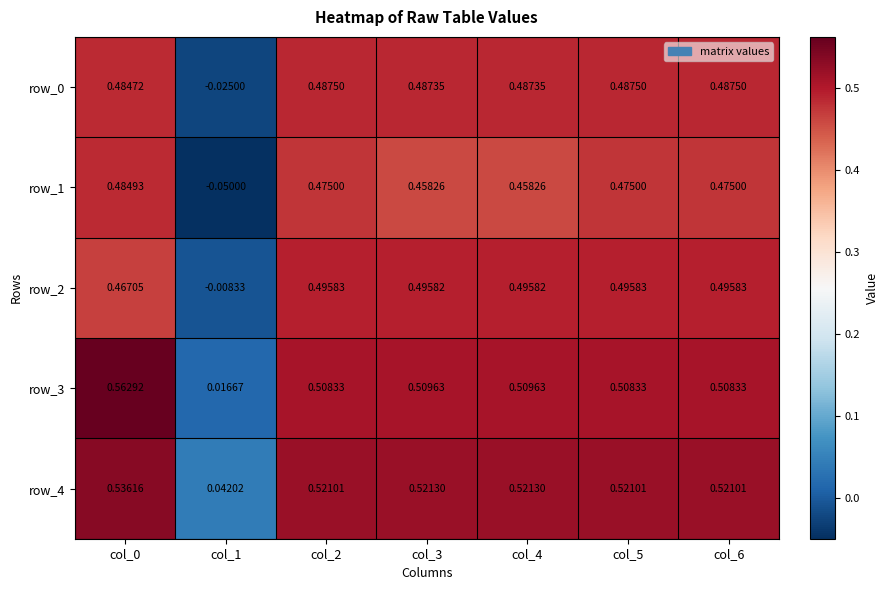

At how many categories does at least one series exceed 0?

7